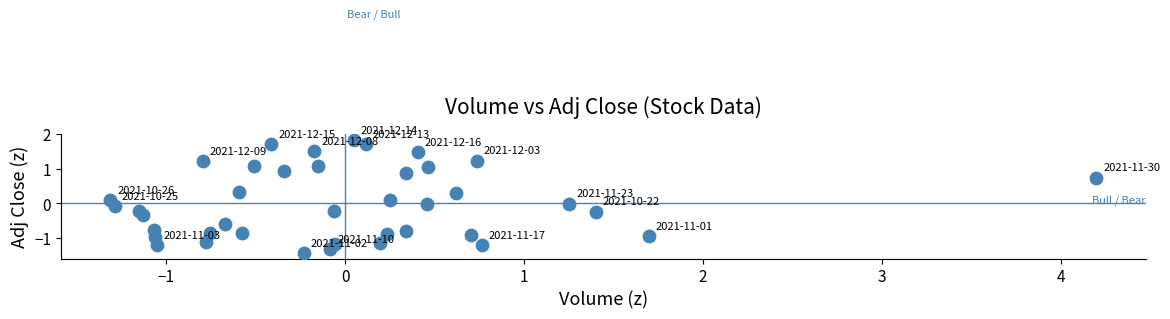

What is the range of Y values (max minus min)?

3.3